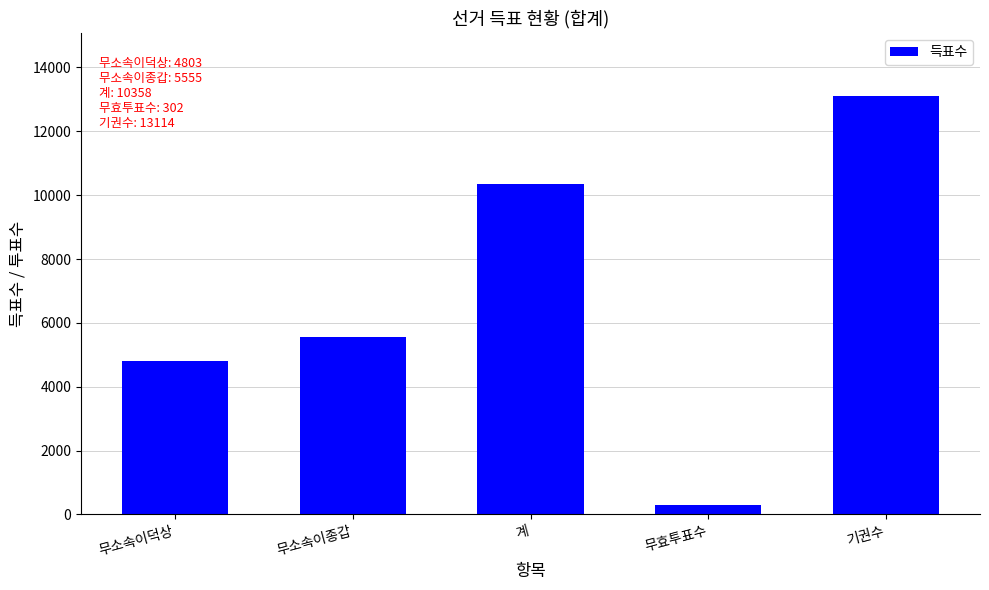

What is the difference between the maximum and minimum values?

12812